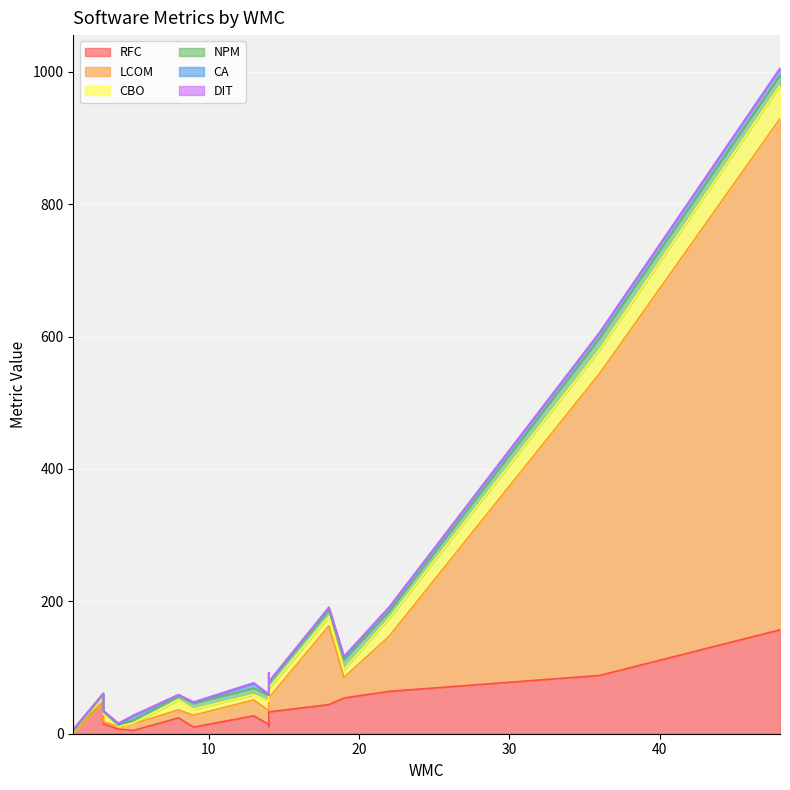

What is the difference between the maximum and minimum values in the CBO series?

50